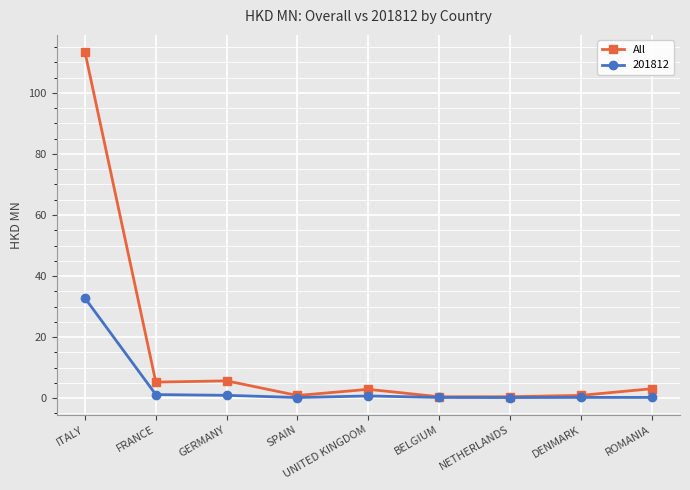

Rank the series by their average value, from lowest to highest.

201812, All